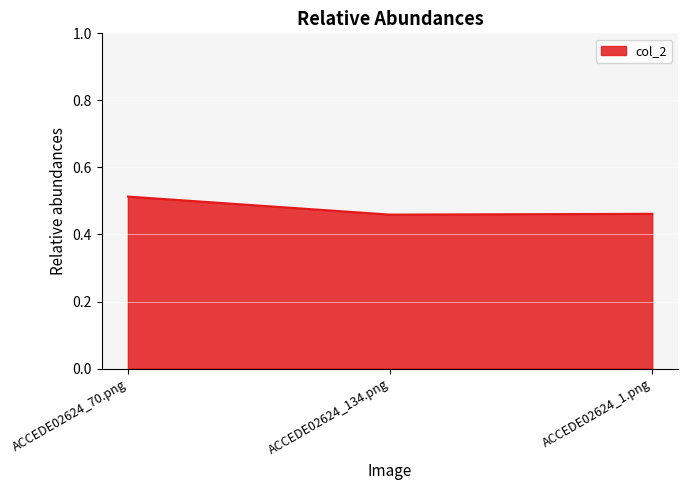

The value at ACCEDE02624_70.png is 0.8. True or false?

False